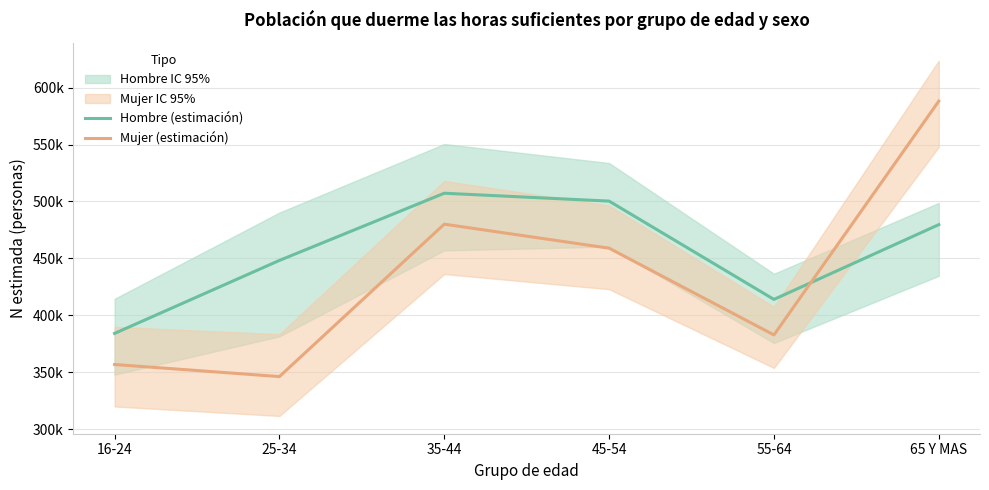

How many lines are shown in the chart?

2